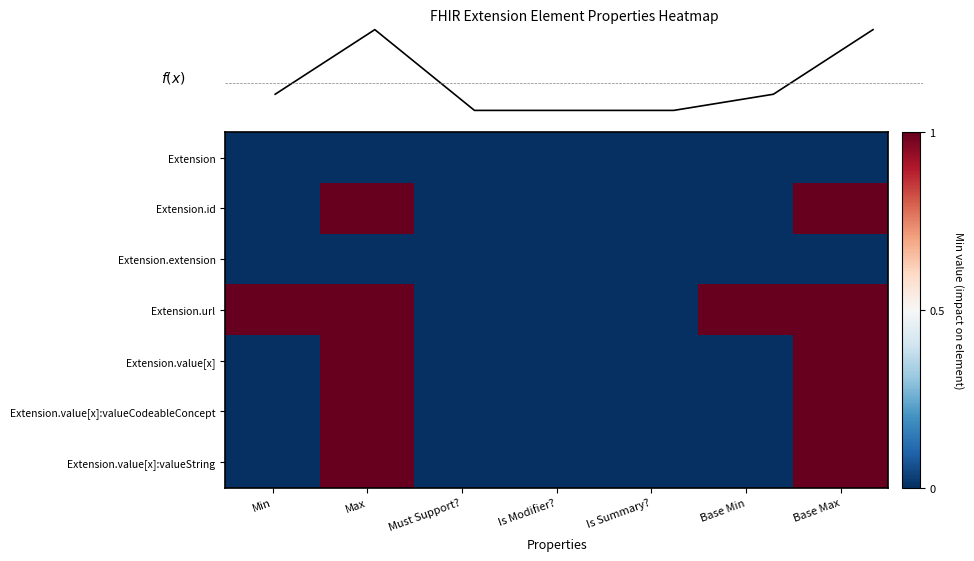

Is it true that Extension.value[x] equals 0.2 at Base Max?

False